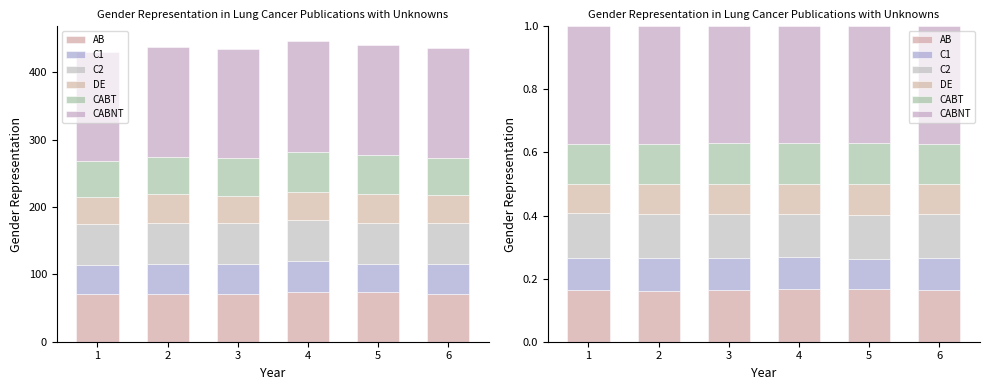

Is it true that AB equals 0.2 at 4?

True